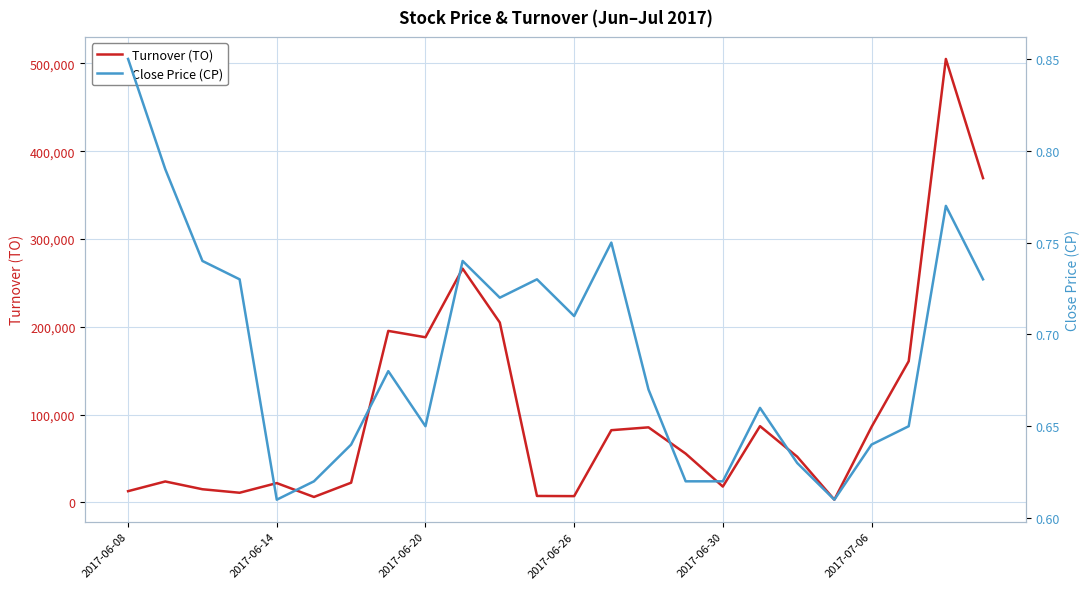

What is the total value across all series at 7?

195300.7